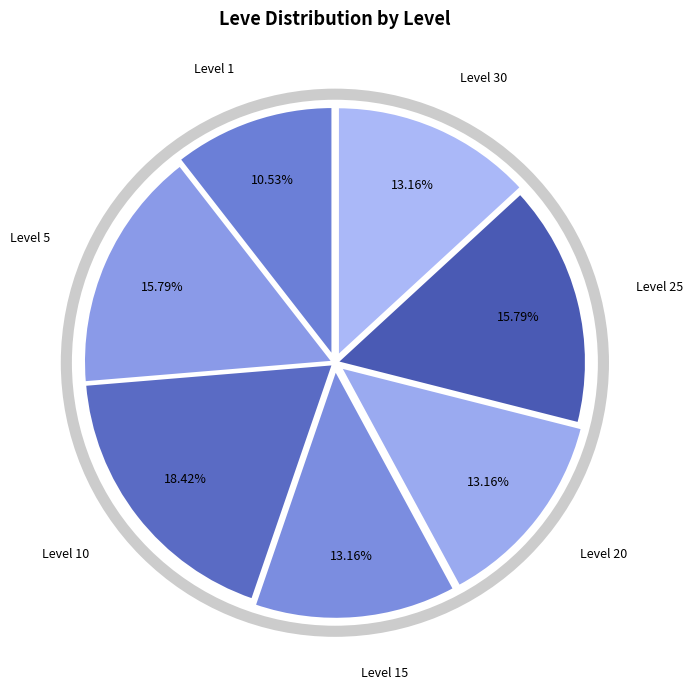

Is it true that Level 10 is 3% of the pie?

False